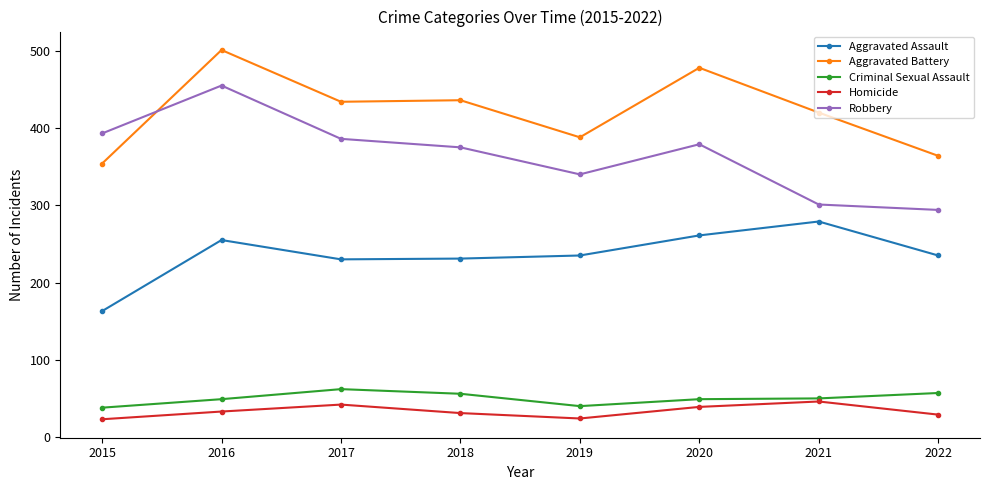

Is the value of Criminal Sexual Assault at 2021 greater than the value of Robbery at 2021?

No